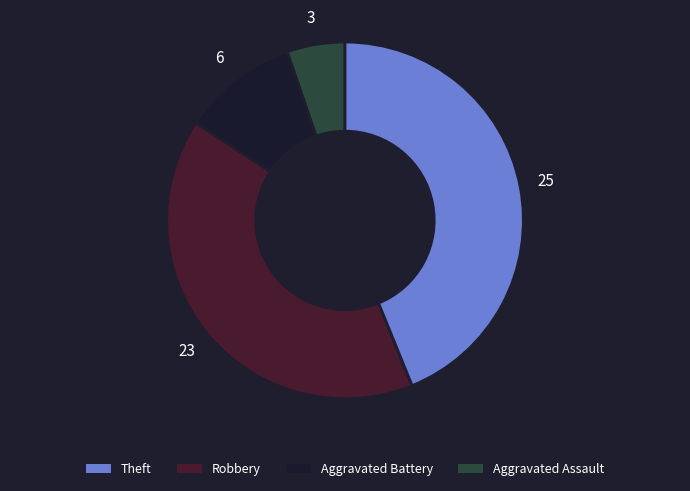

Does any single category account for the majority?

No